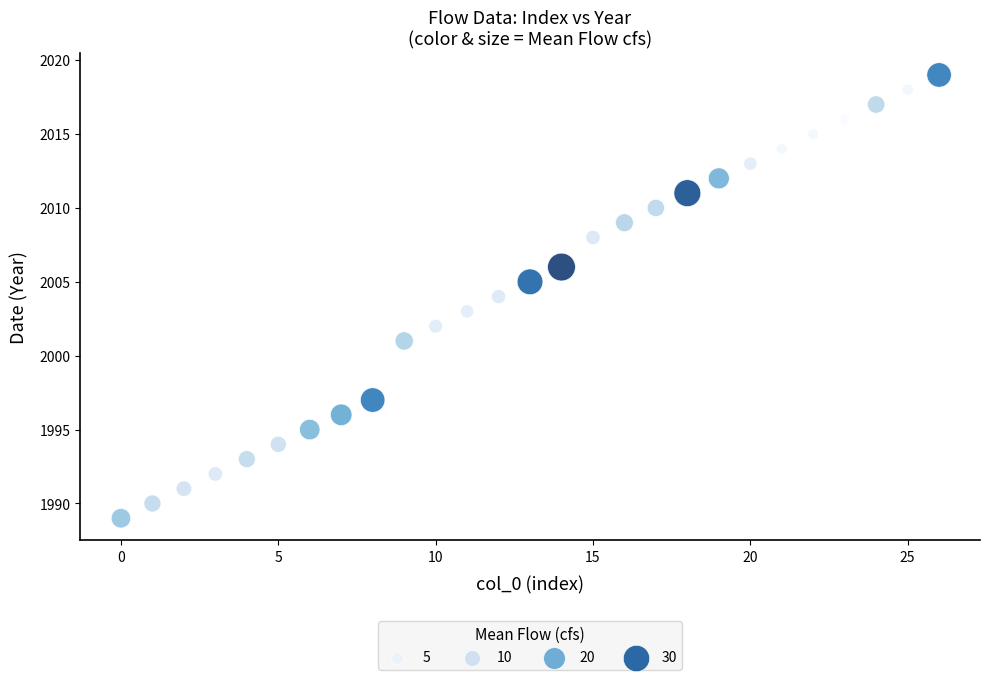

What is the range of Y values (max minus min)?

30